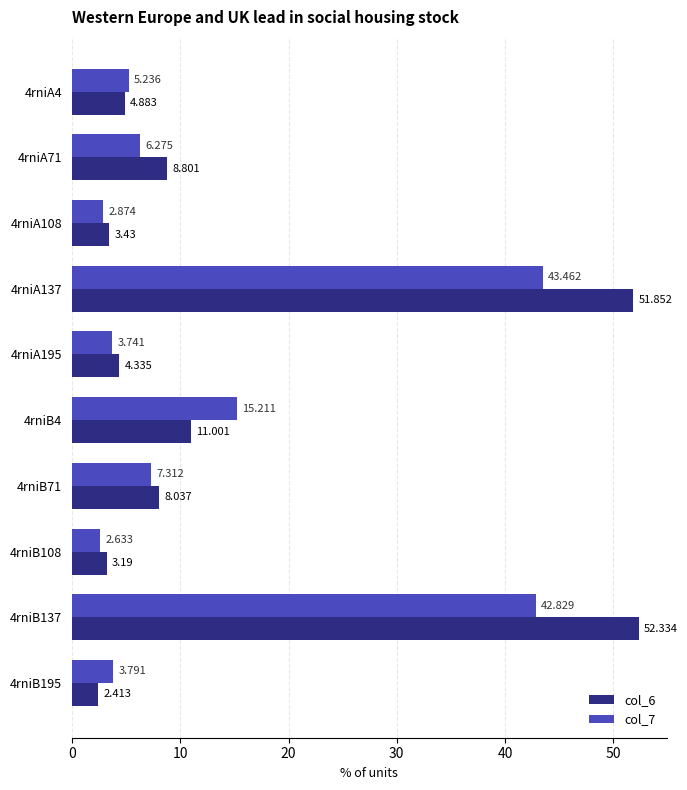

Is the value of col_7 at 4rniB4 greater than the value of col_6 at 4rniA71?

Yes